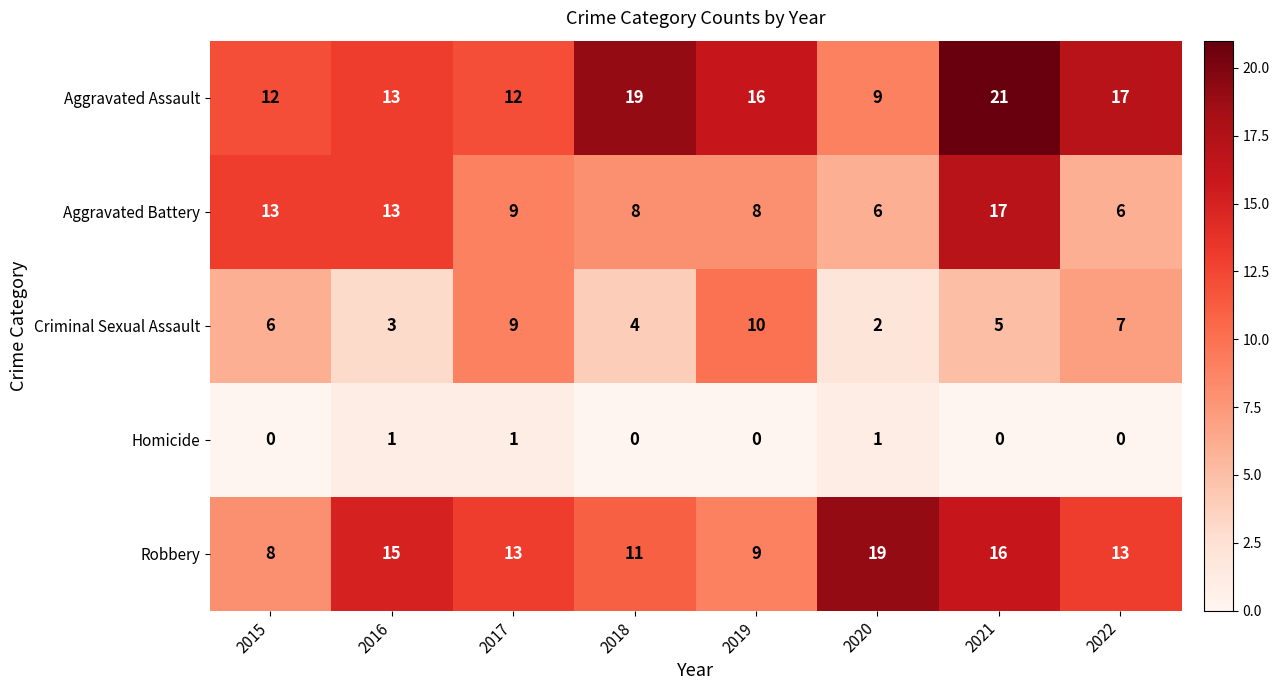

Which category has the highest value across all series?

2021